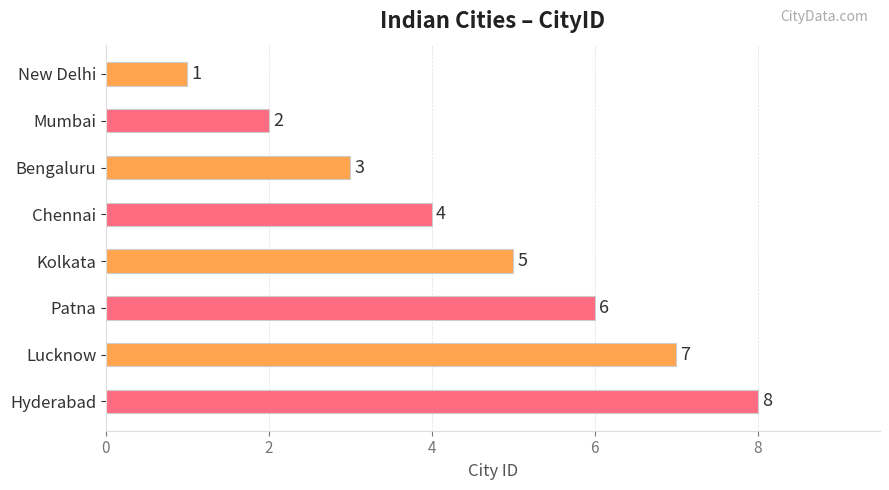

What is the minimum value shown in the chart?

1